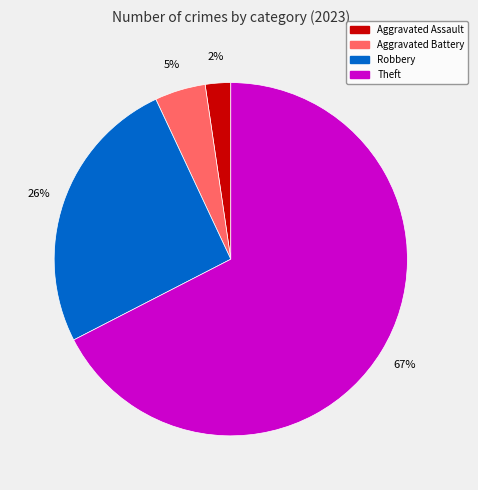

To the nearest percent, what is the average slice percentage?

25%